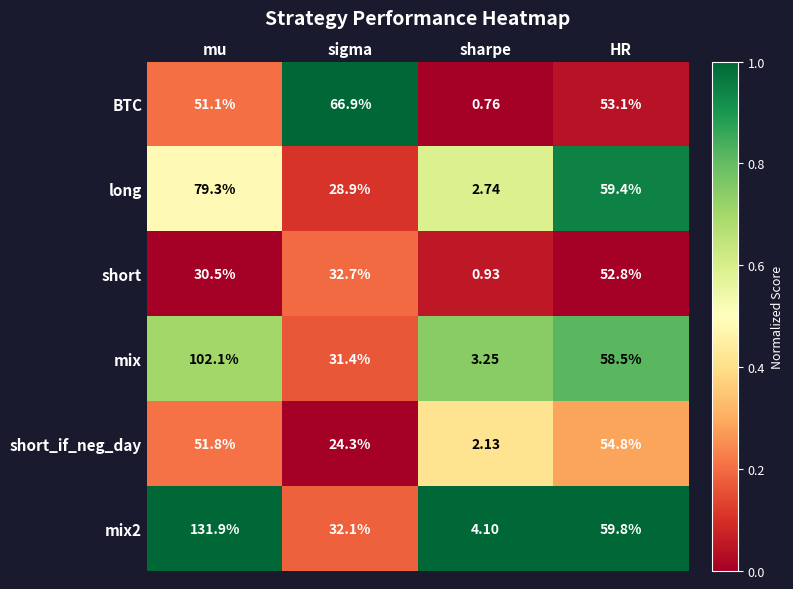

At which label does short_if_neg_day first exceed 51?

mu